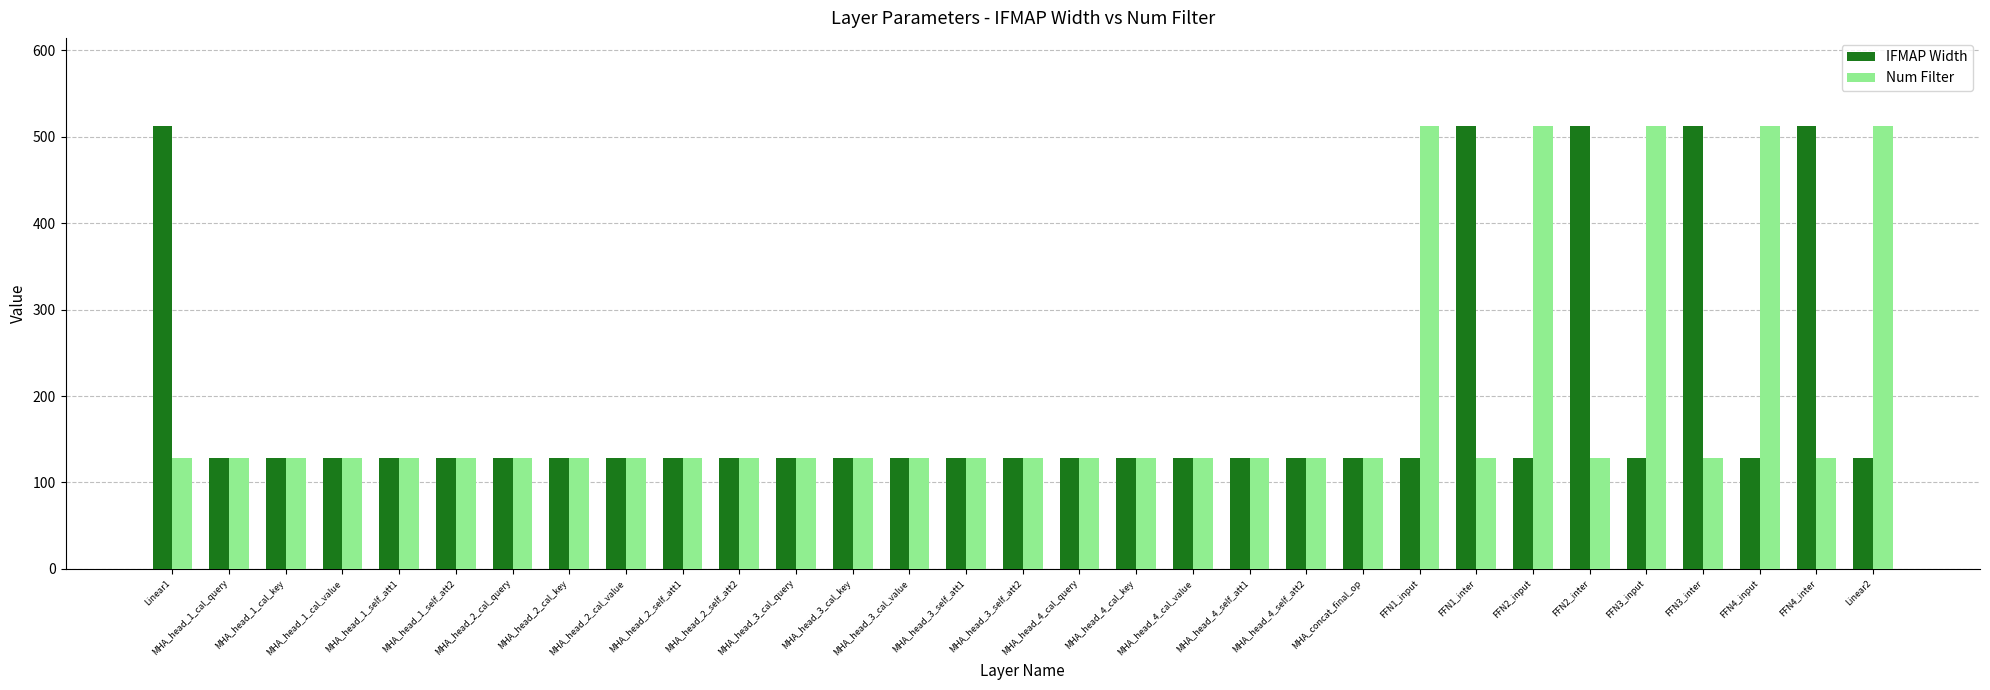

What is the total value across all series at FFN1_inter?

640